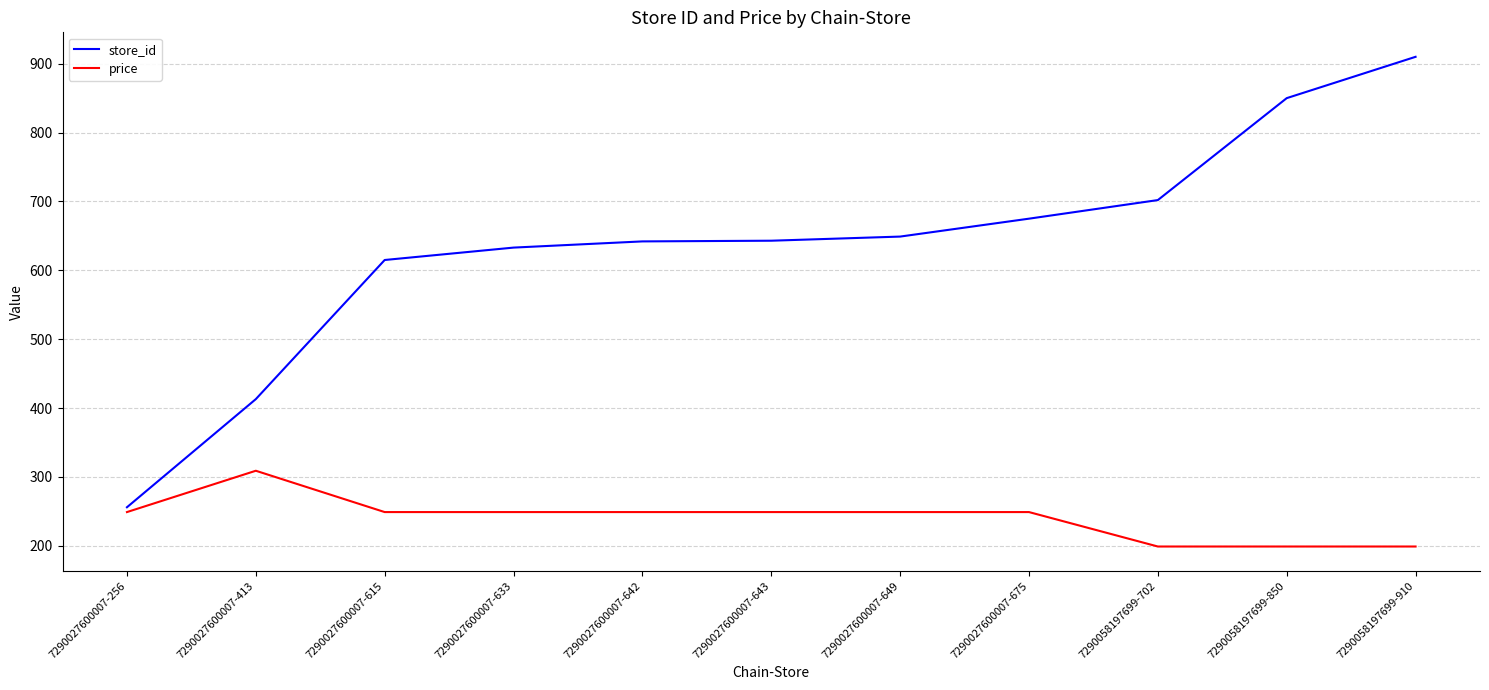

Where is store_id nearest to the value 583?

7290027600007-615